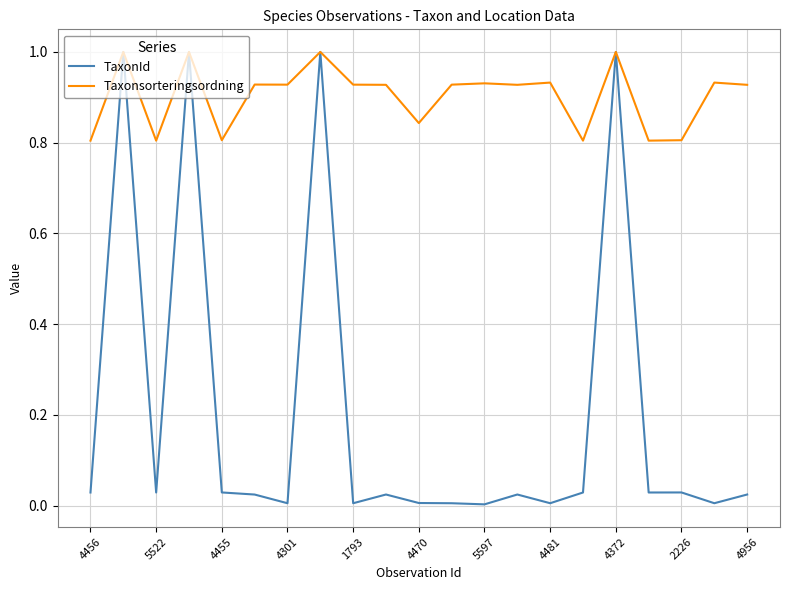

Which series has the largest total across all categories?

Taxonsorteringsordning